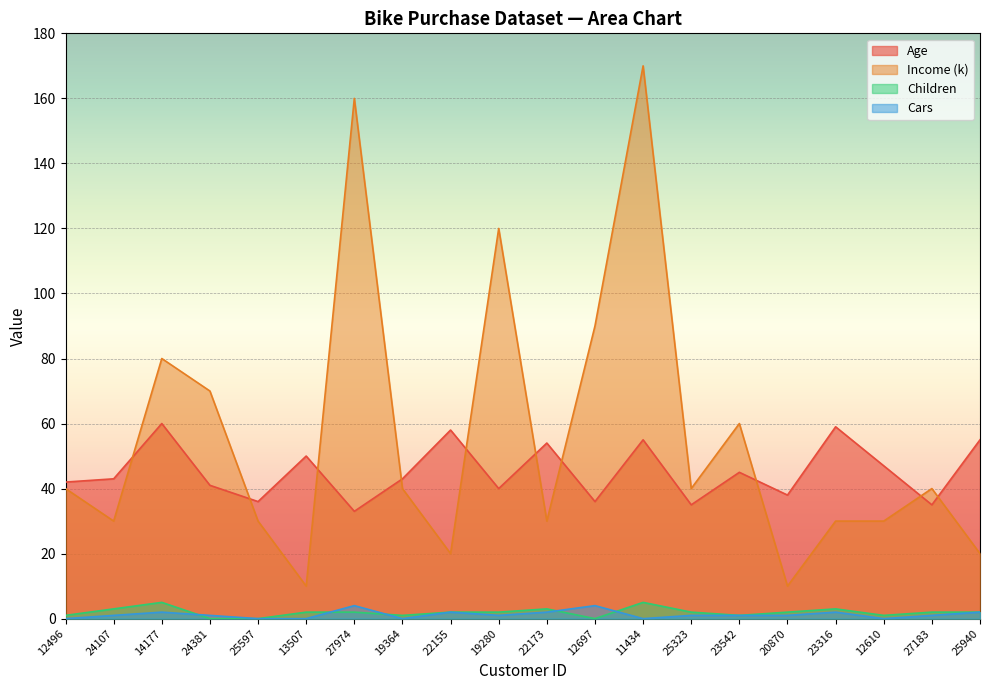

True or false: Income (k) has more than 1 points higher than both neighbors.

True